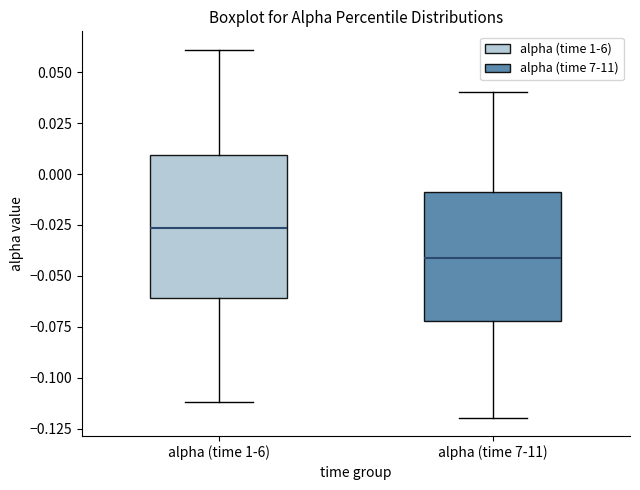

Reading left to right, read every box against the y-axis: the position of its median line, the range the box covers, and the ends of its whiskers. The values are not printed on the chart, so give them approximately, as read against the axis.

alpha (time 1-6): median -0.025, box -0.060 to 0.010, whiskers -0.110 to 0.060
alpha (time 7-11): median -0.040, box -0.070 to -0.010, whiskers -0.120 to 0.040